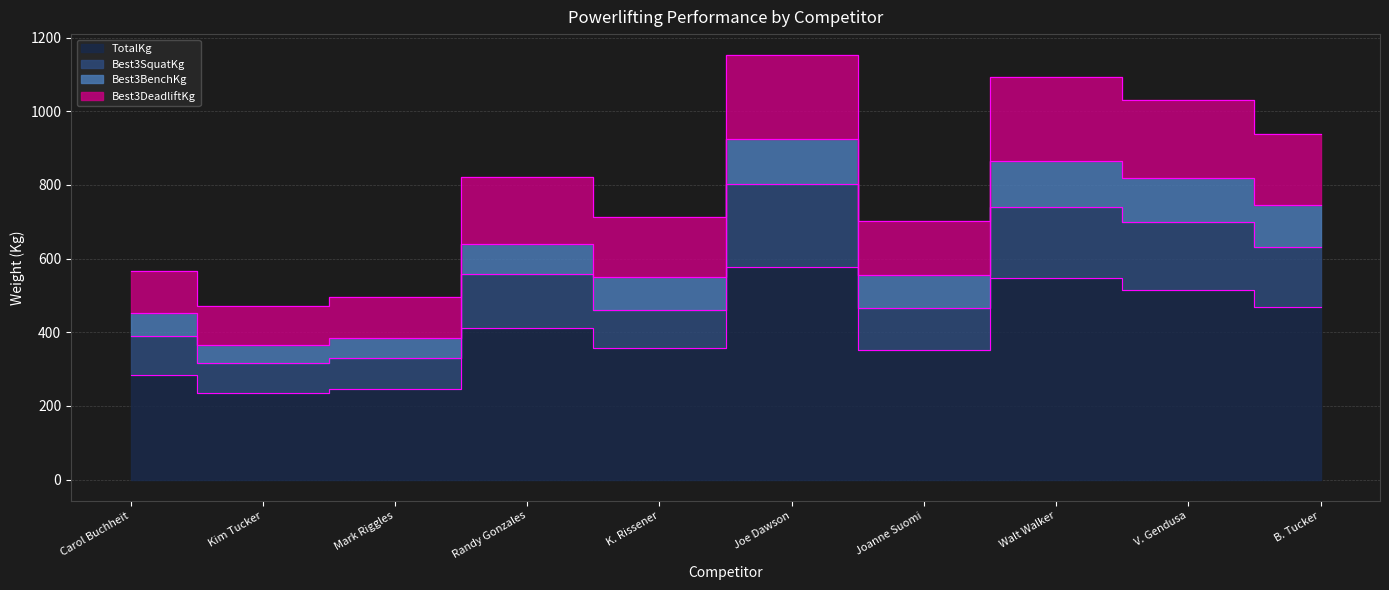

How many data points in TotalKg are less than 410?

5